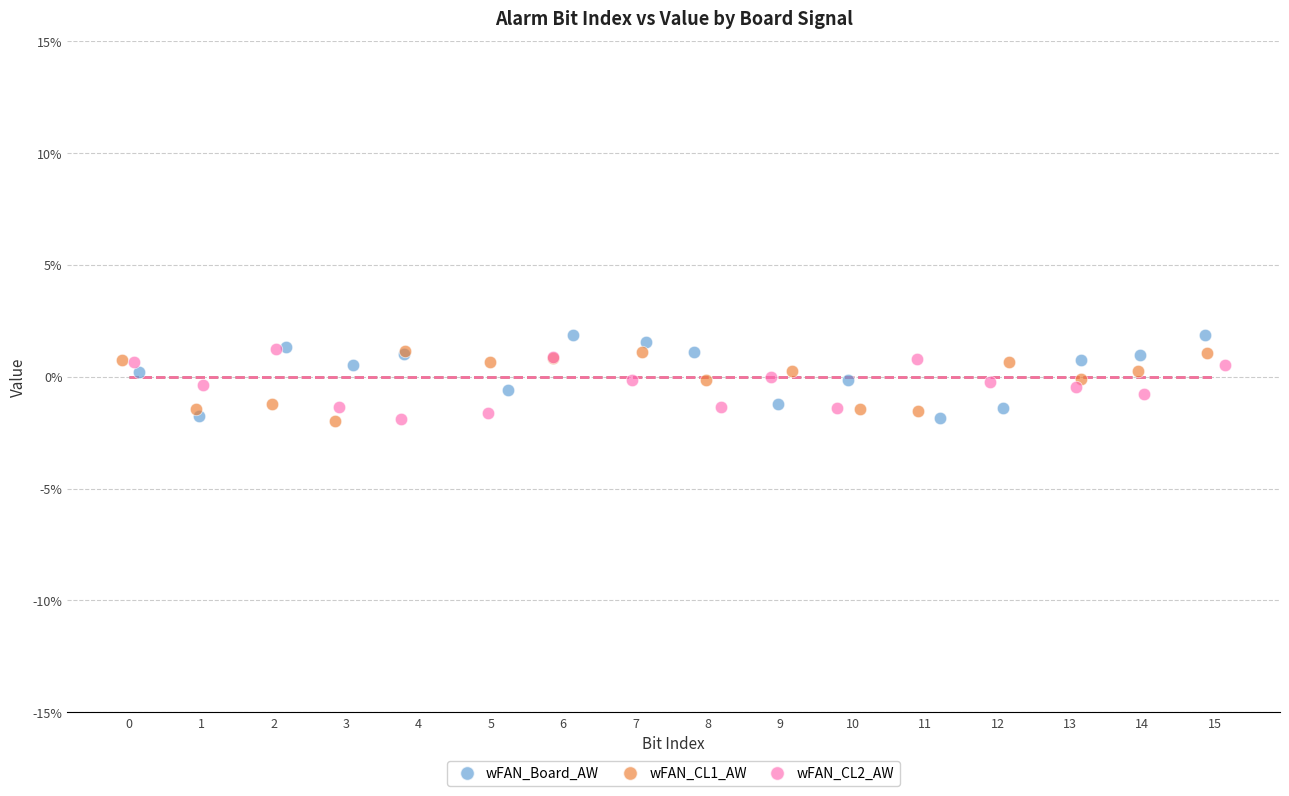

What are all the series names shown in the legend?

wFAN_Board_AW, wFAN_CL1_AW, wFAN_CL2_AW